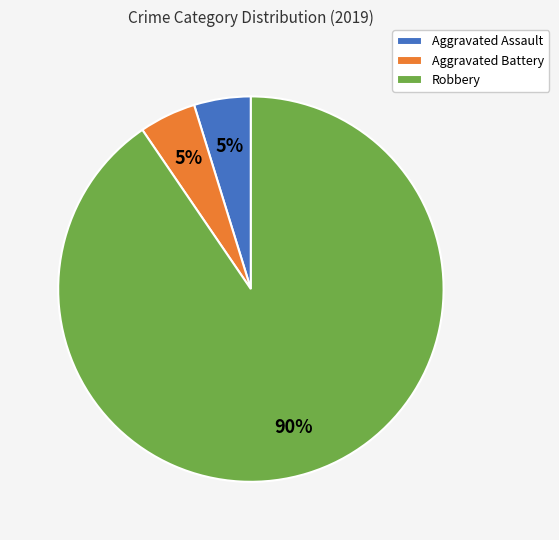

Do Aggravated Assault and Robbery together represent more than half of the pie?

Yes